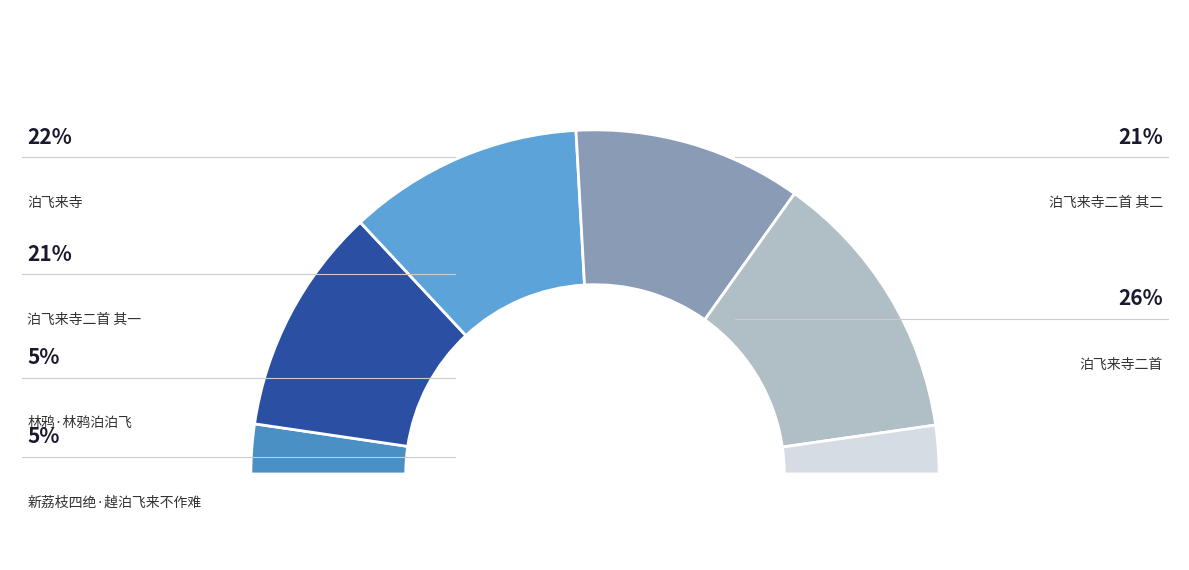

Which category has the biggest portion of the pie?

泊飞来寺二首